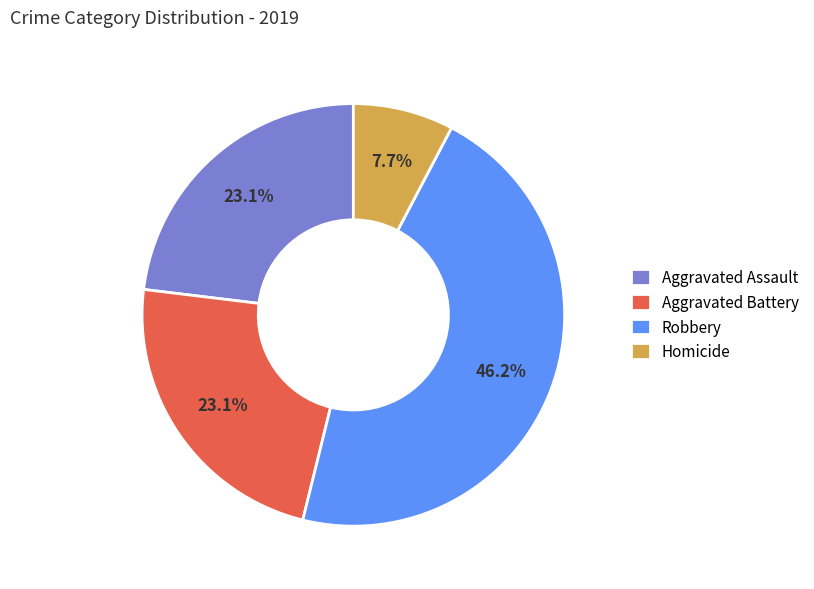

Approximately how many times larger is the value at Robbery compared to Homicide?

6.0